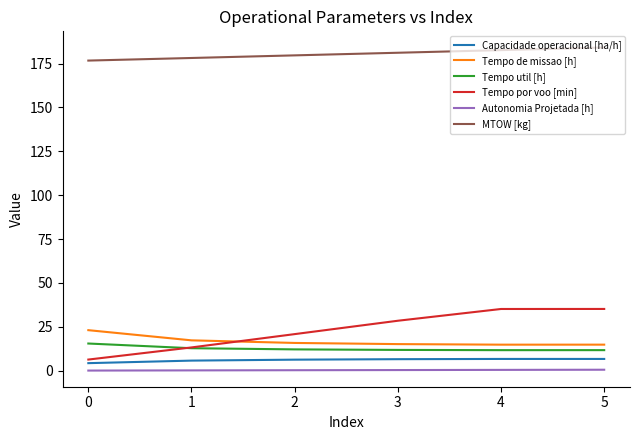

Which series has the largest total across all categories?

MTOW [kg]